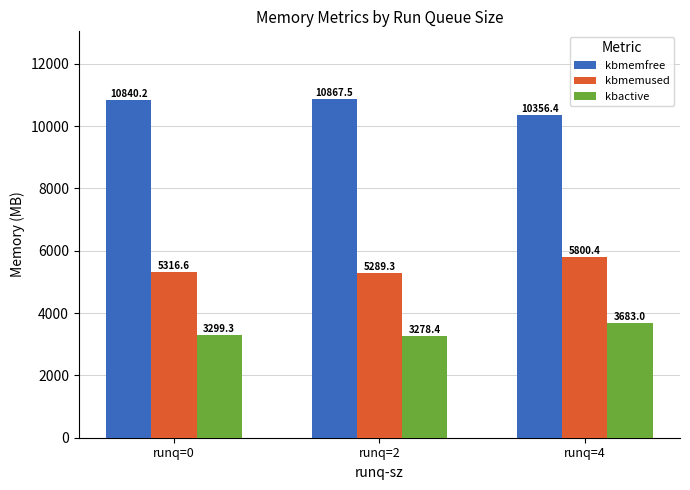

What are all the series names shown in the legend?

kbmemfree, kbmemused, kbactive